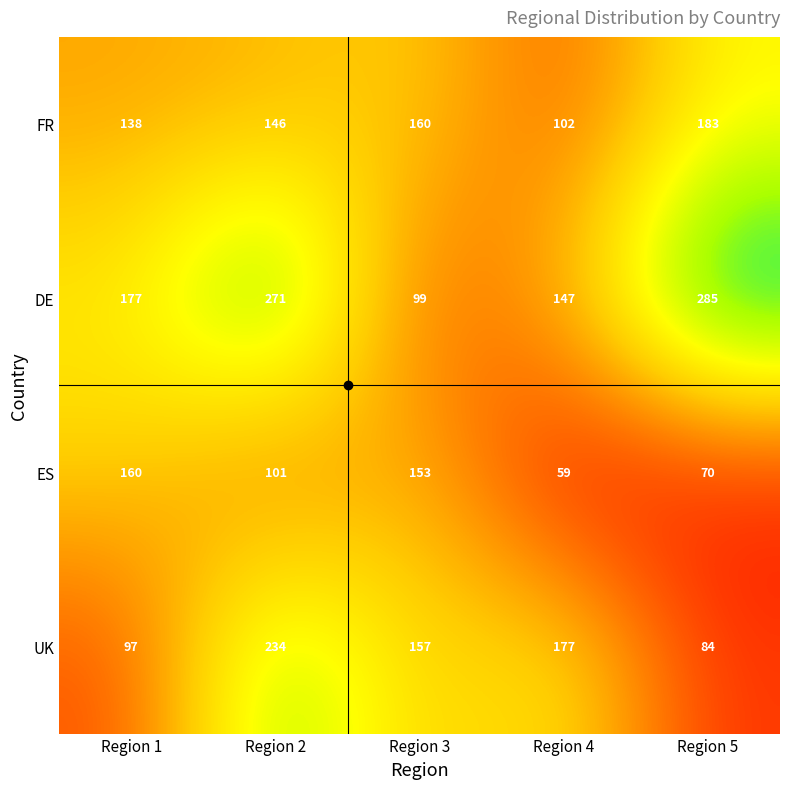

What is the maximum value shown in the chart?

285